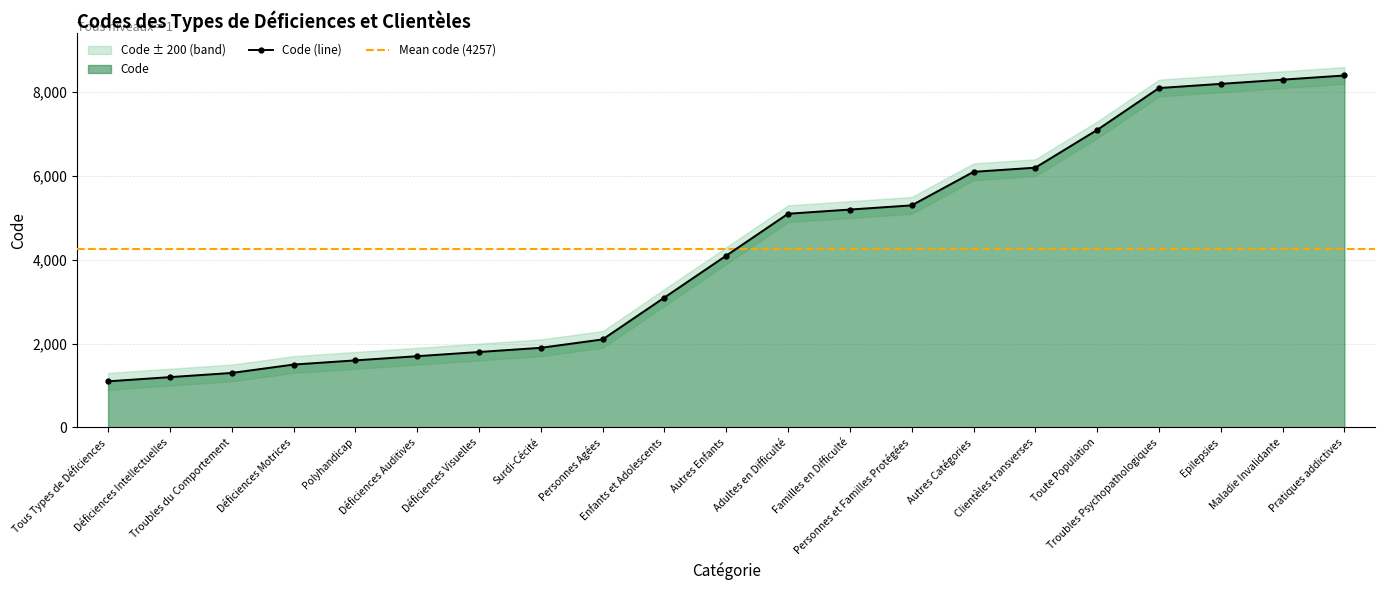

The chart shows a value of 1709 at Autres Catégories. True or false?

False